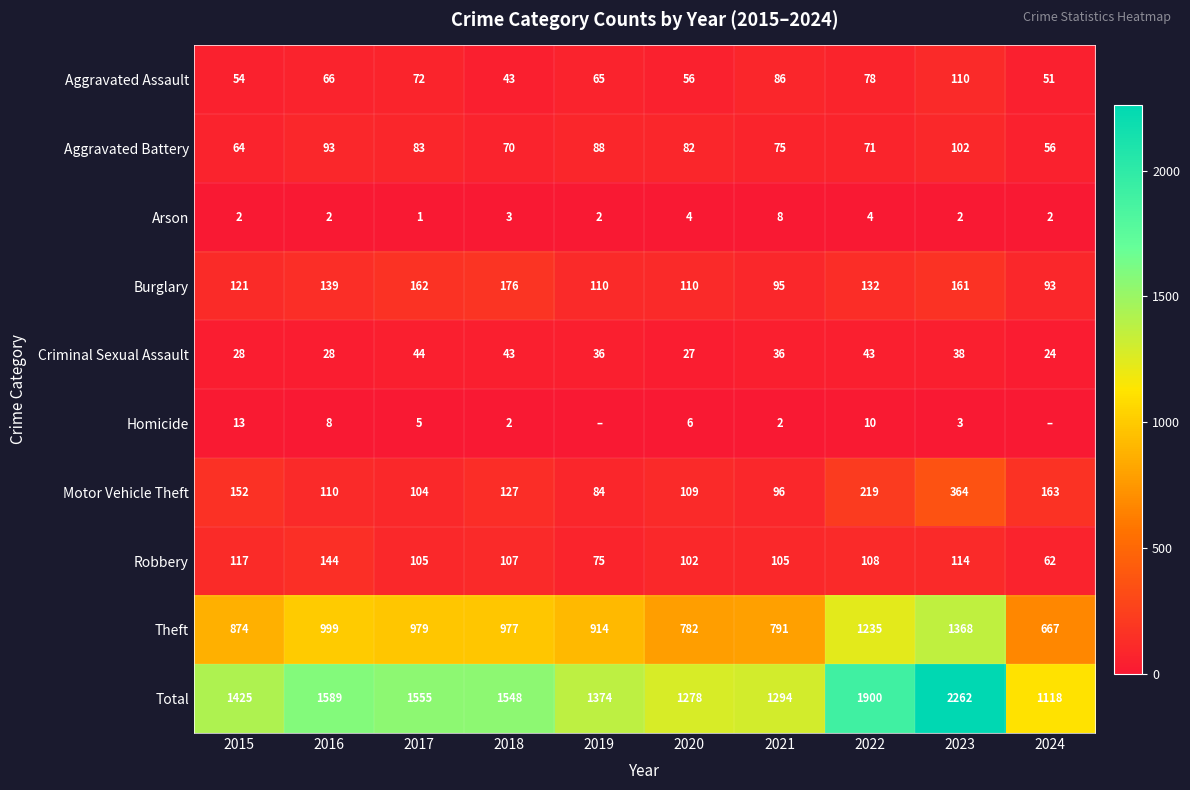

At 2016, list the series in order from smallest to largest.

Arson, Homicide, Criminal Sexual Assault, Aggravated Assault, Aggravated Battery, Motor Vehicle Theft, Burglary, Robbery, Theft, Total